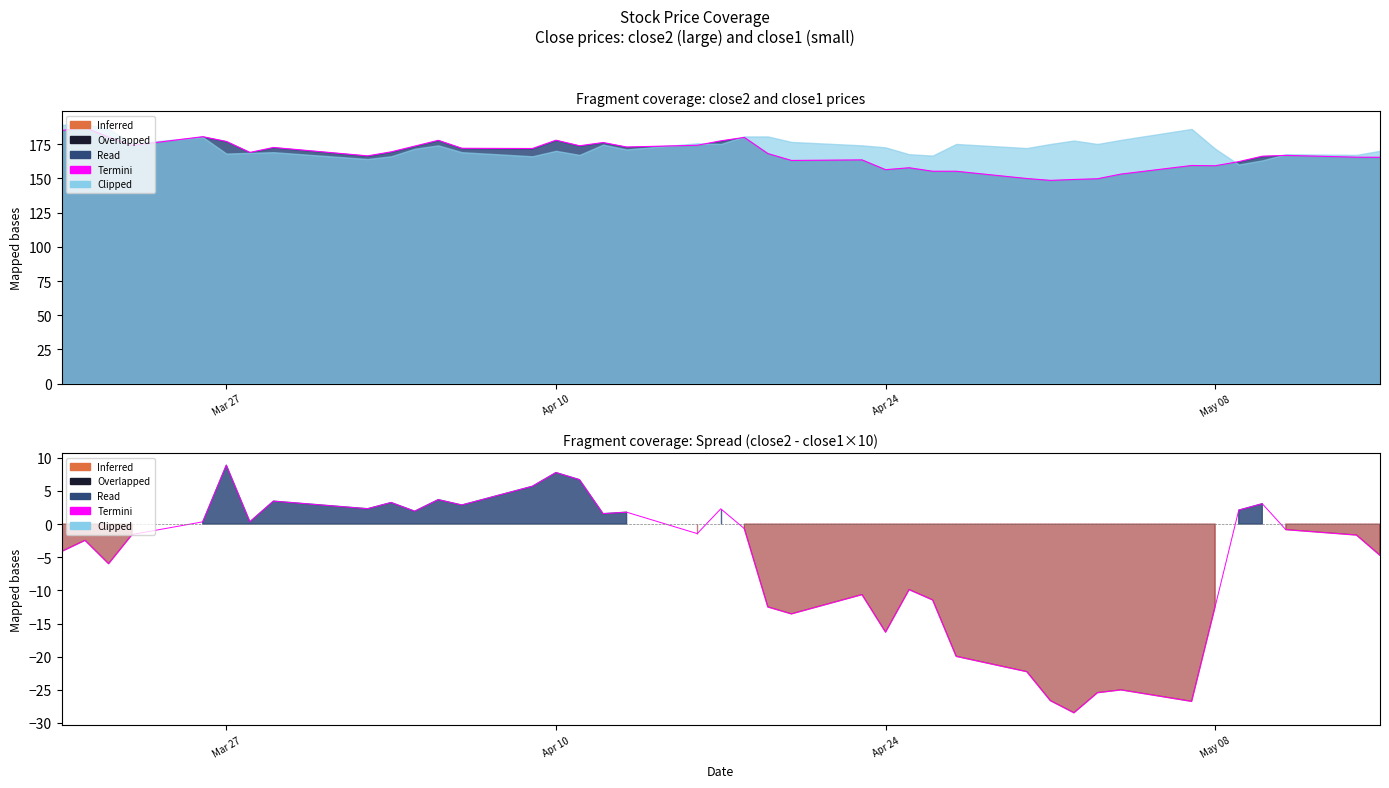

The value of Termini (close2) at 9 is 263.9. True or false?

False